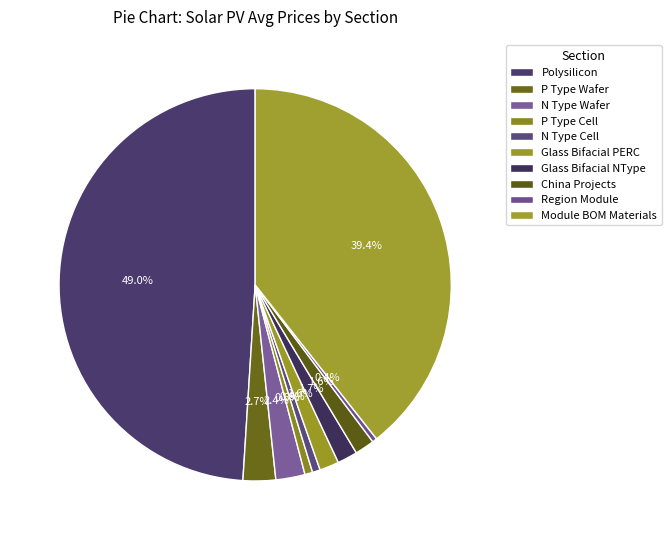

What is the largest slice in the pie chart?

Polysilicon